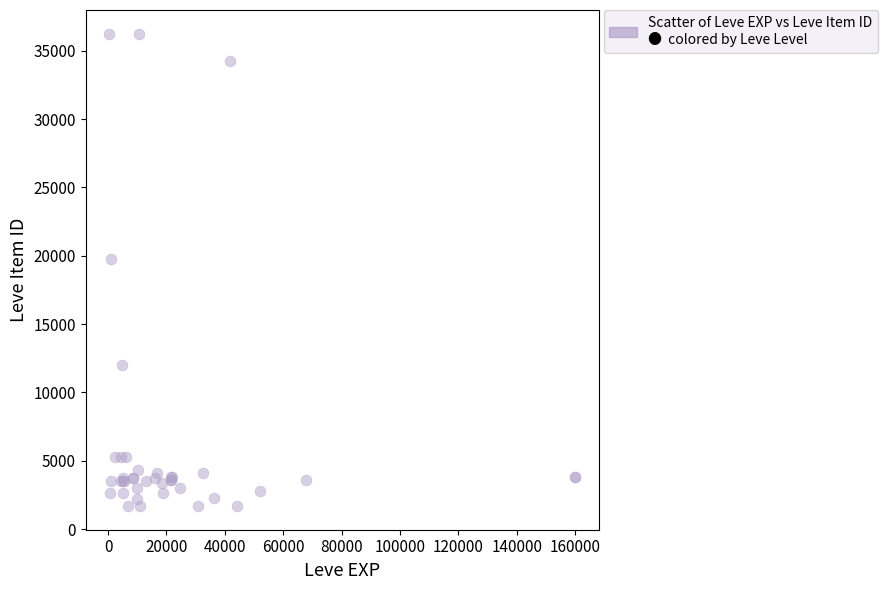

What Y value in the scatter plot is closest to 18967?

19744